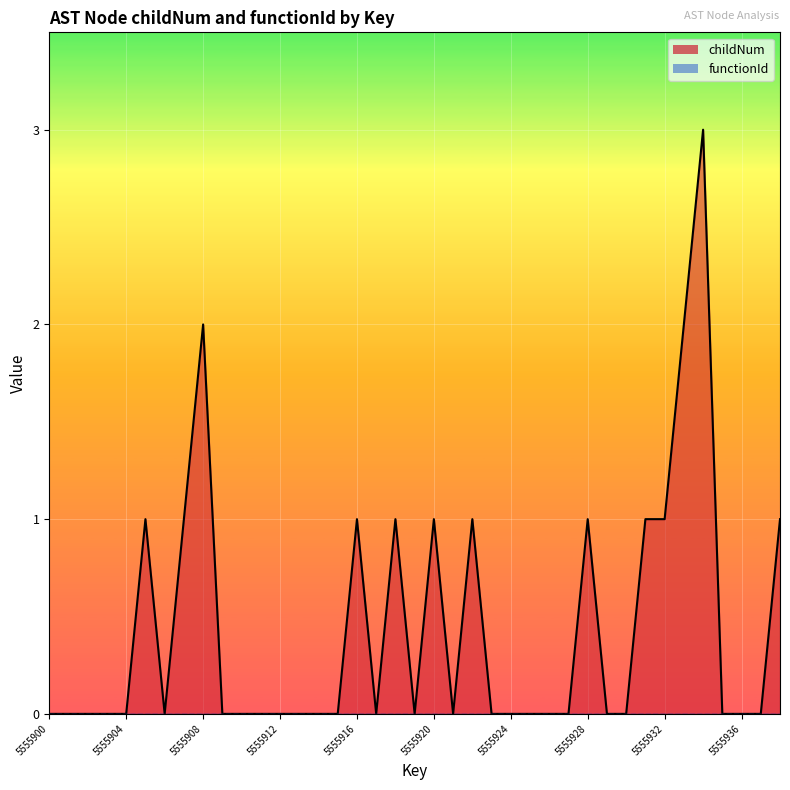

Between 5555909 and 5555900, which is larger?

5555909